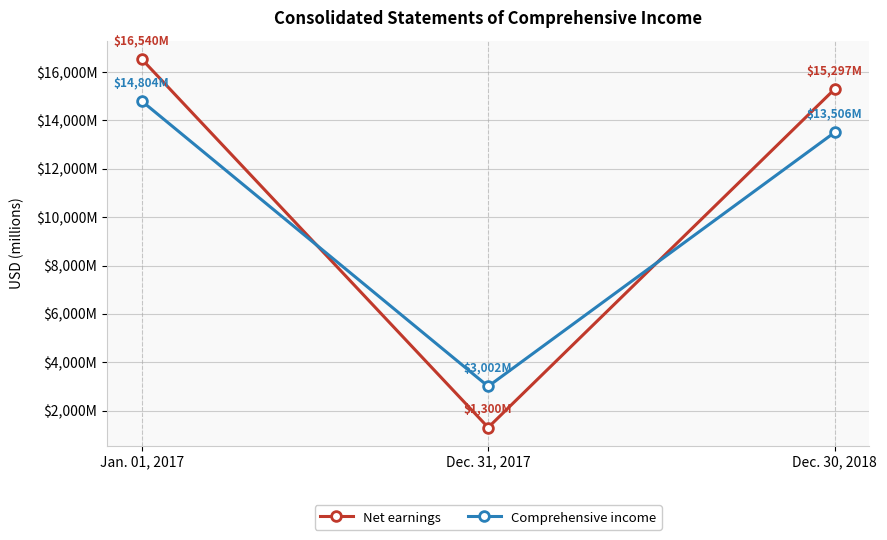

Rank the categories by Comprehensive income value from highest to lowest.

Jan. 01, 2017, Dec. 30, 2018, Dec. 31, 2017